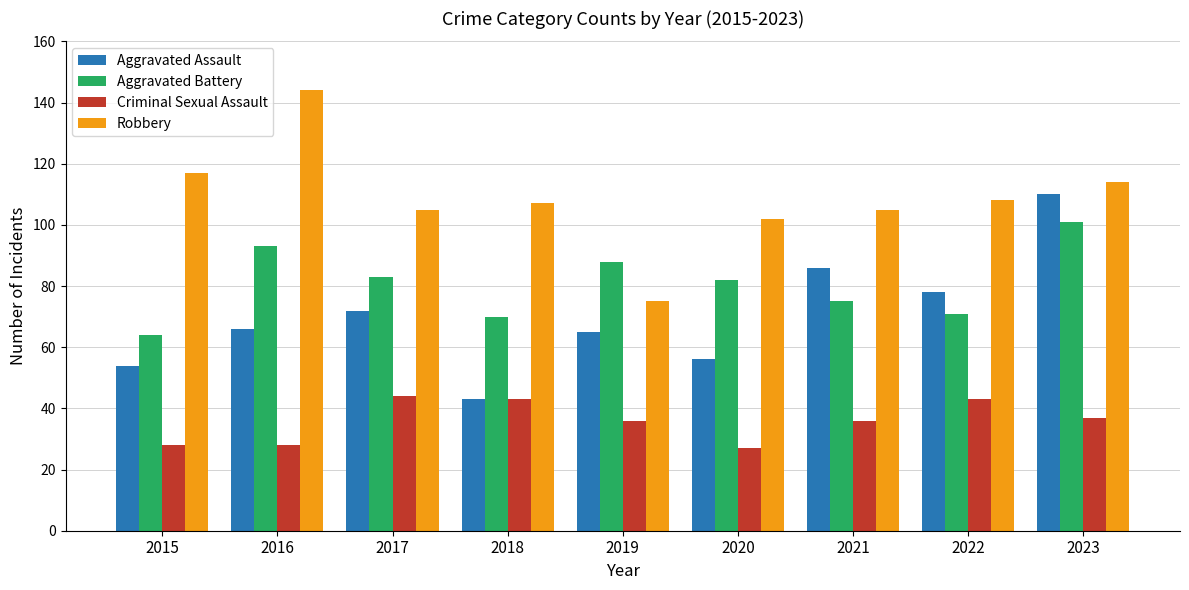

Read the Criminal Sexual Assault value at 2021.

36